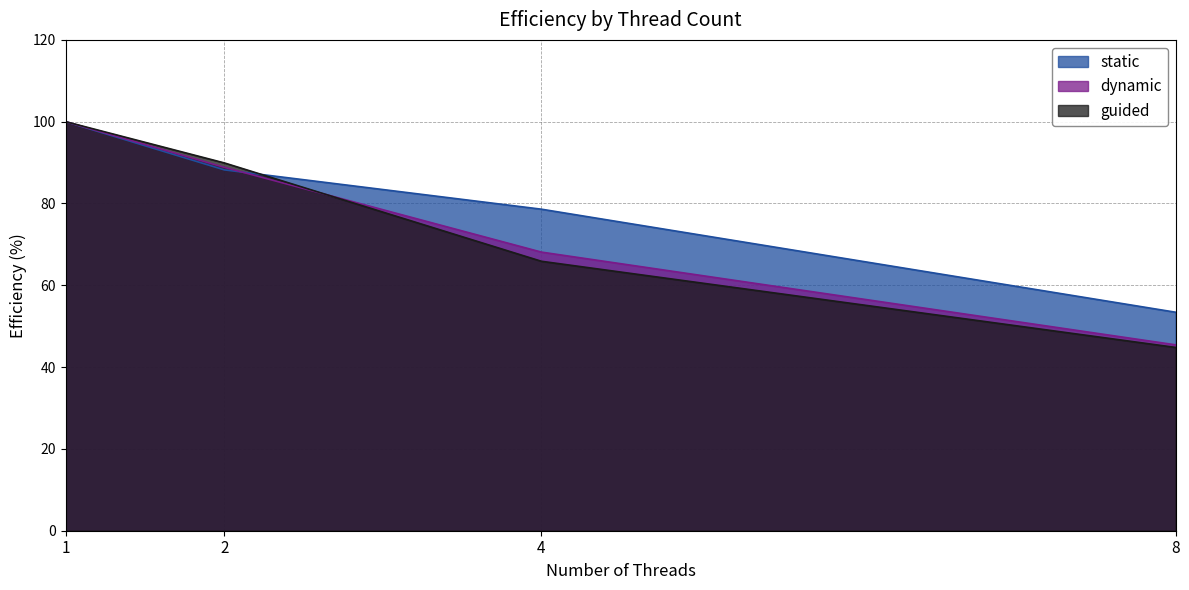

Reading right to left, extract all data points from this chart.

static: 53.4	78.6	88.2	100.0
dynamic: 45.4	68.1	88.8	100.0
guided: 44.8	65.9	89.9	100.0